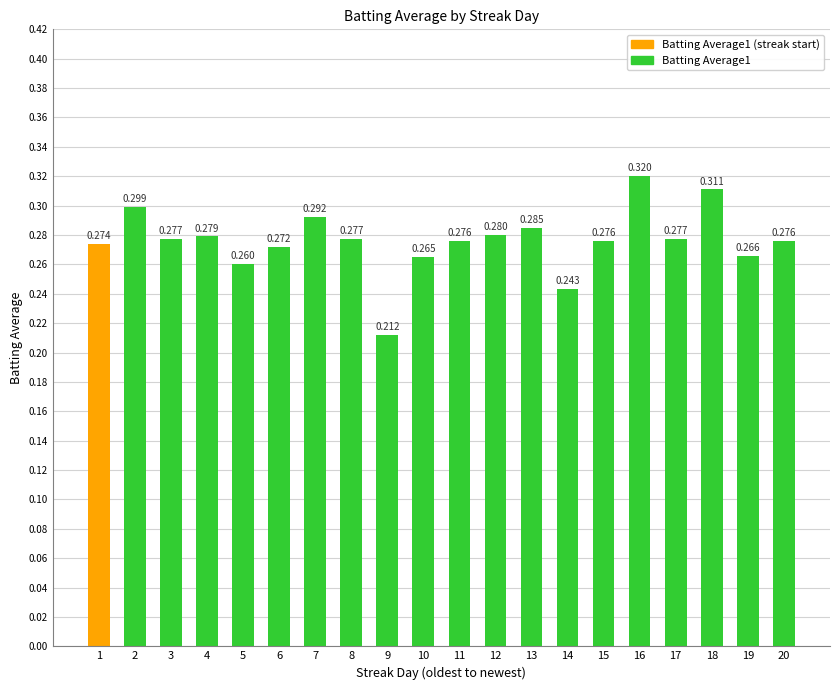

How many series are shown in this chart?

1